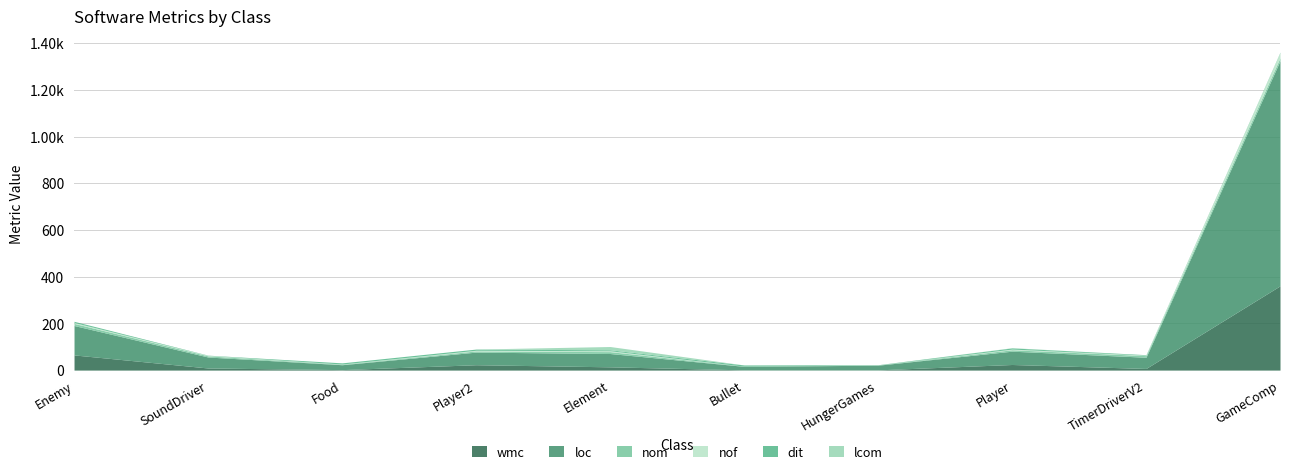

What are all the series names shown in the legend?

wmc, loc, nom, nof, dit, lcom